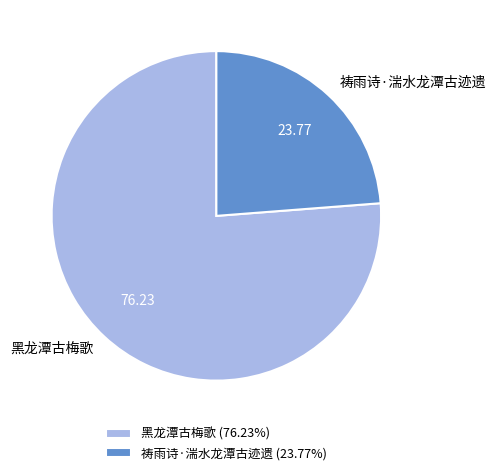

Rank the categories by value from highest to lowest.

黑龙潭古梅歌, 祷雨诗·湍水龙潭古迹遗